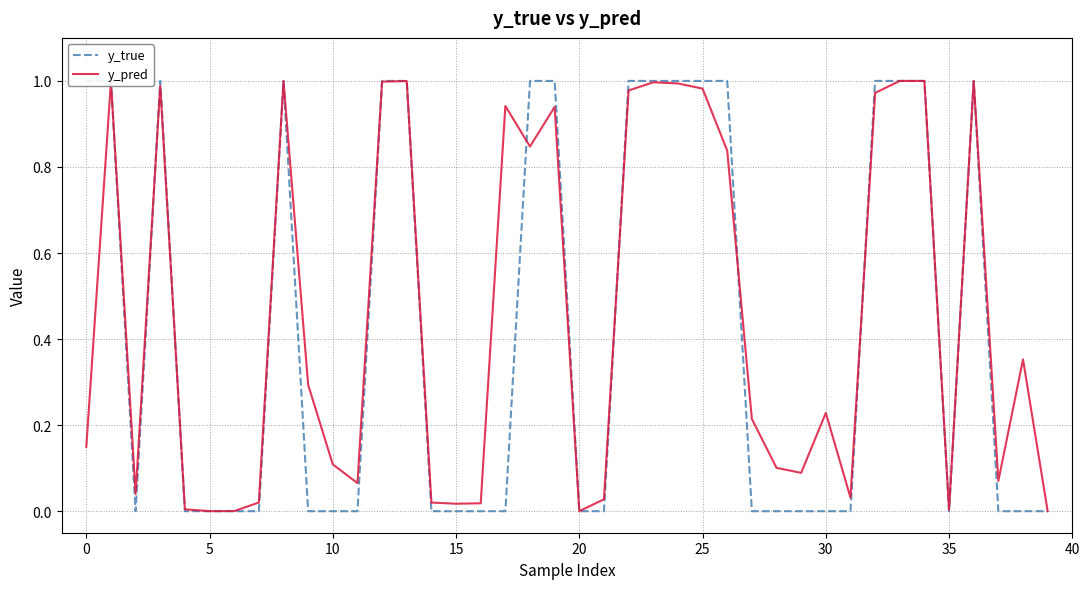

What is the label of the 40th point from the left?

39